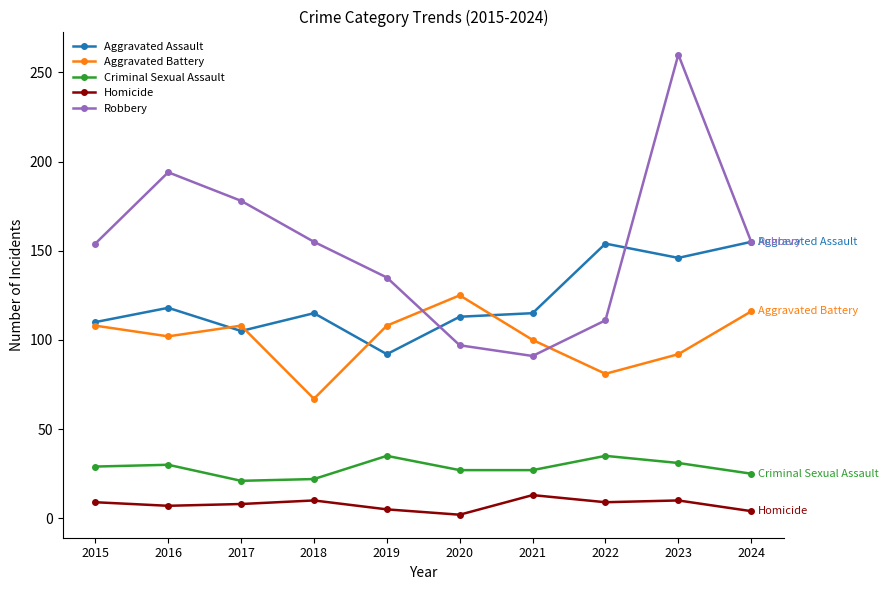

Which series has the widest spread of values?

Robbery